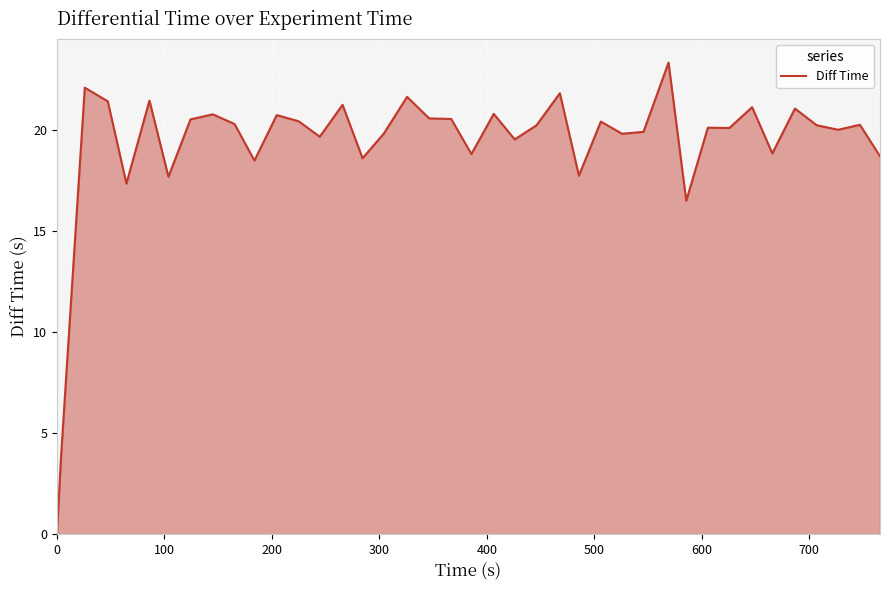

What is the greatest value displayed?

23.3